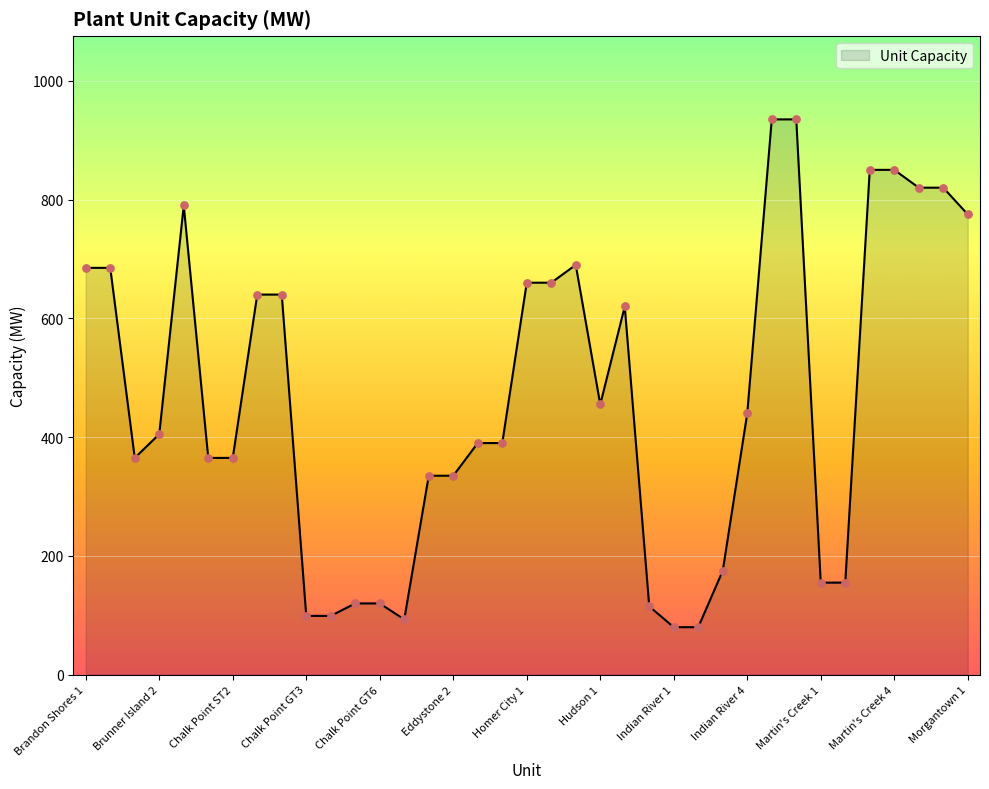

What is the greatest value displayed?

935